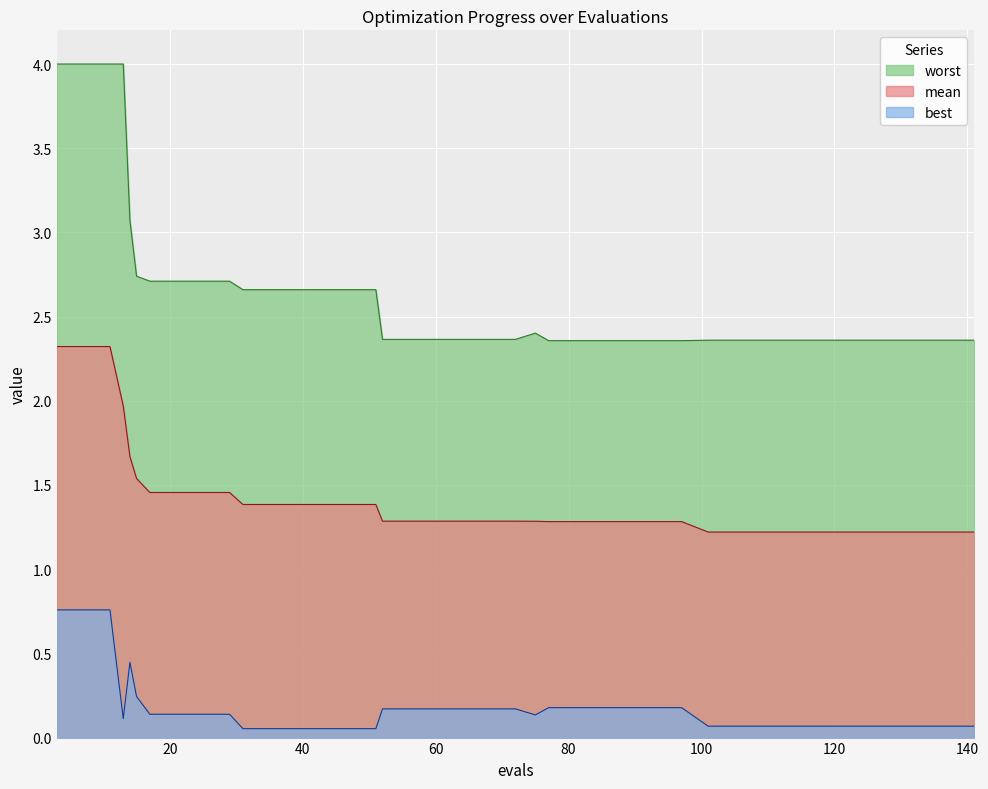

At which label does worst reach its minimum?

77